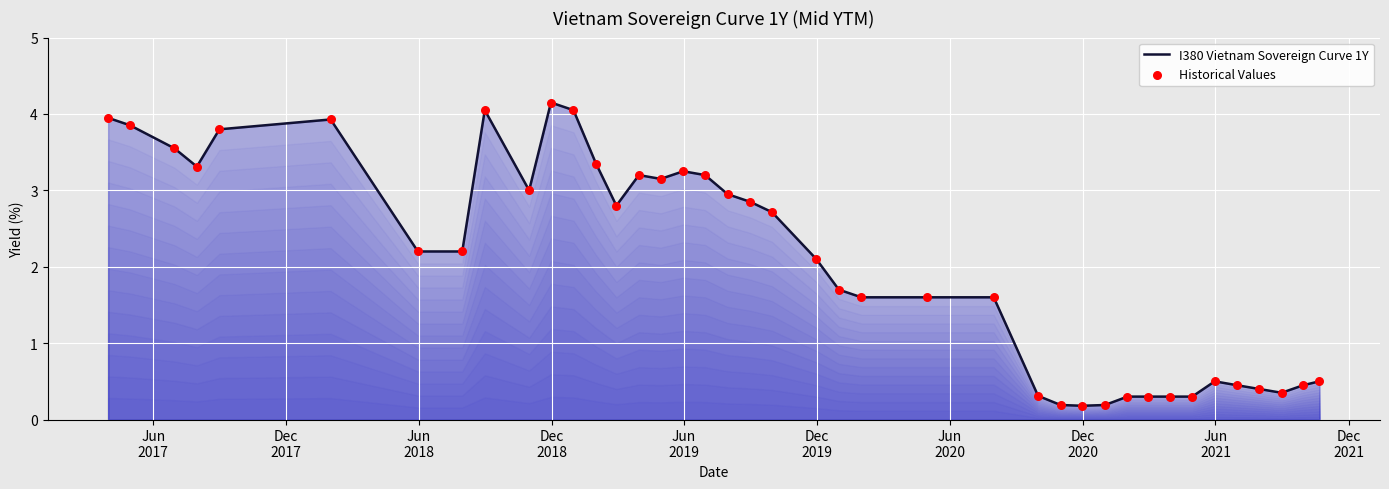

What is the greatest value displayed?

4.2